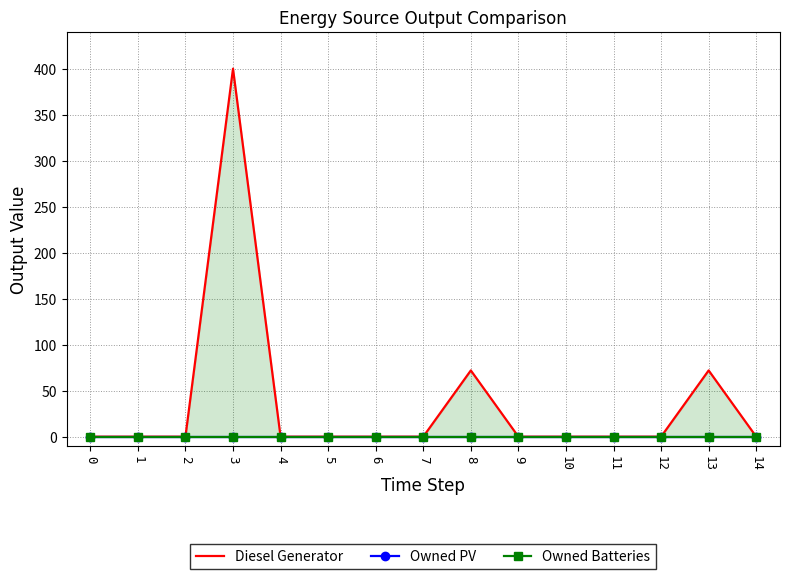

The Owned Batteries series shows 0 at 6. True or false?

True